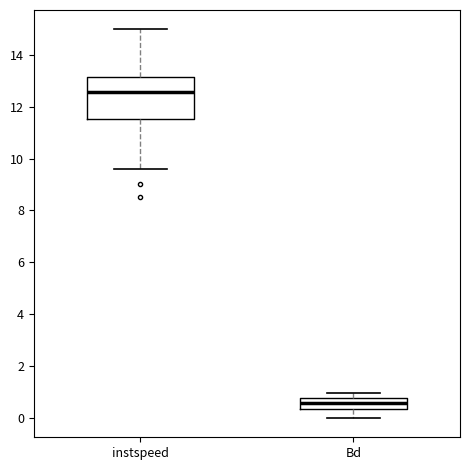

Which box is the tallest, from its lower edge to its upper edge?

instspeed